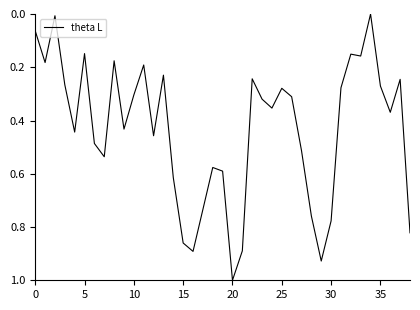

How many values are above zero?

38